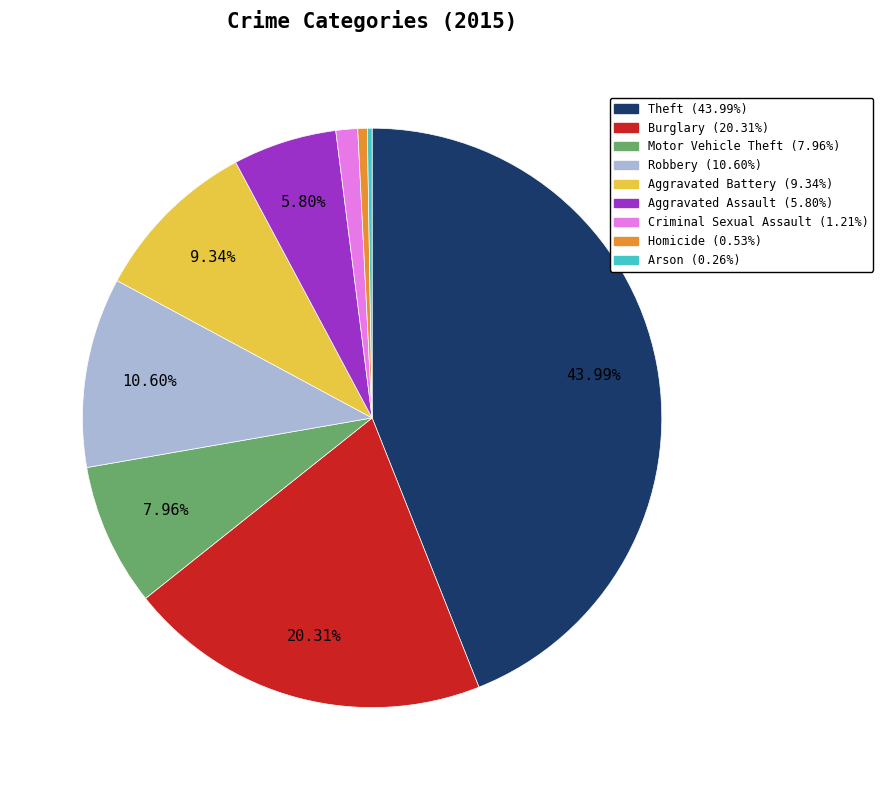

What percentage is NOT represented by Theft?

56.0%